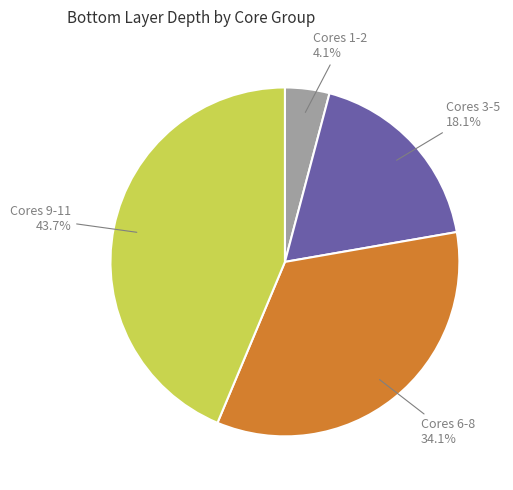

Which has a higher value, Cores 9-11 or Cores 1-2?

Cores 9-11